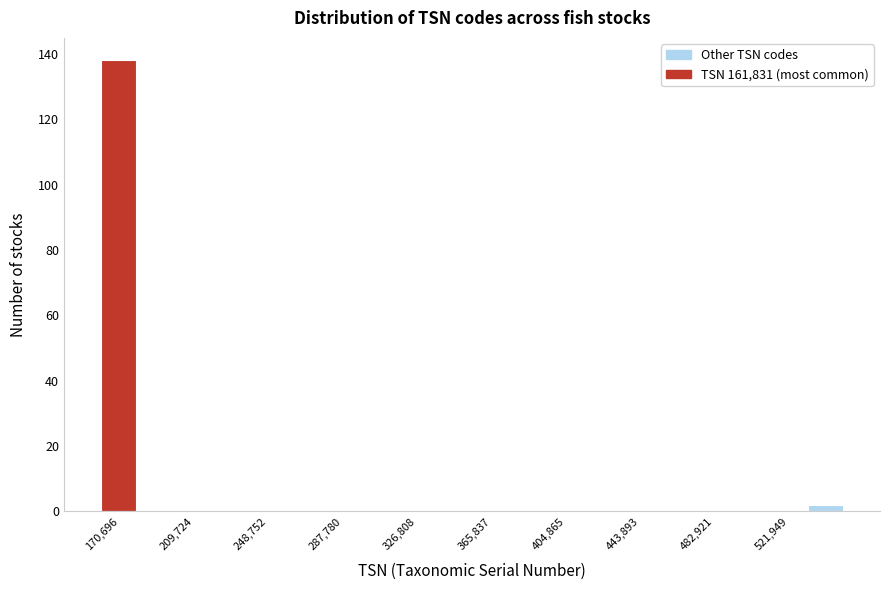

Read against the x-axis, roughly where is the centre of the tallest bar?

170000